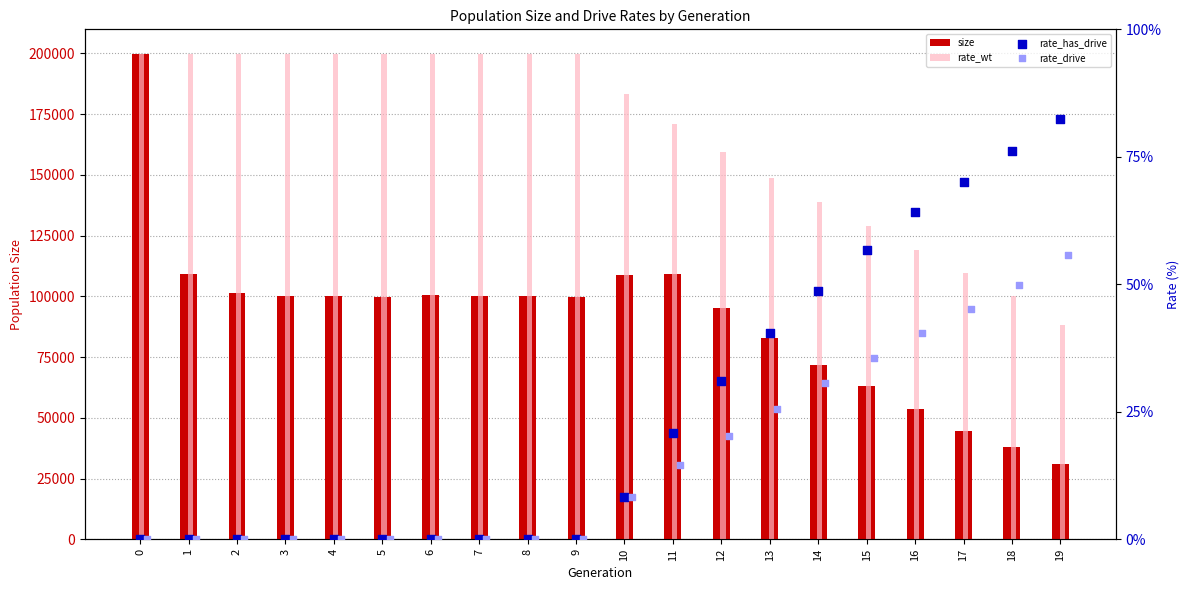

Which series has the largest total across all categories?

rate_wt